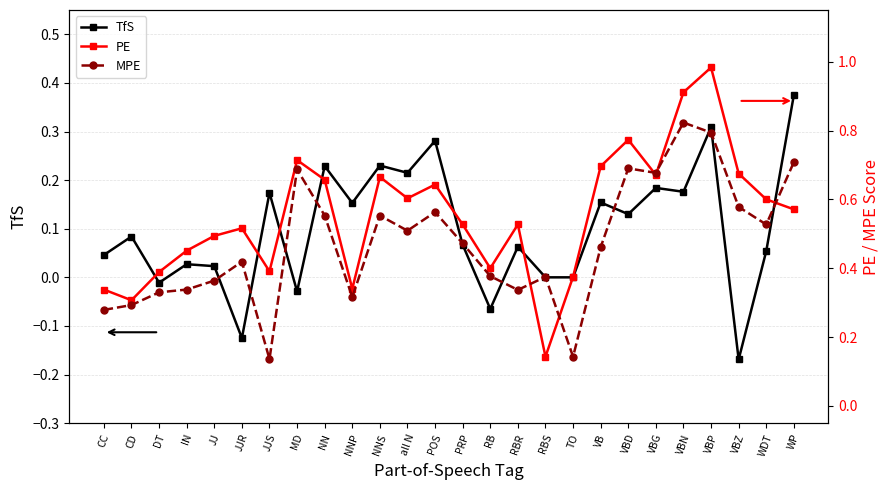

True or false: TfS and PE cross at least once.

False